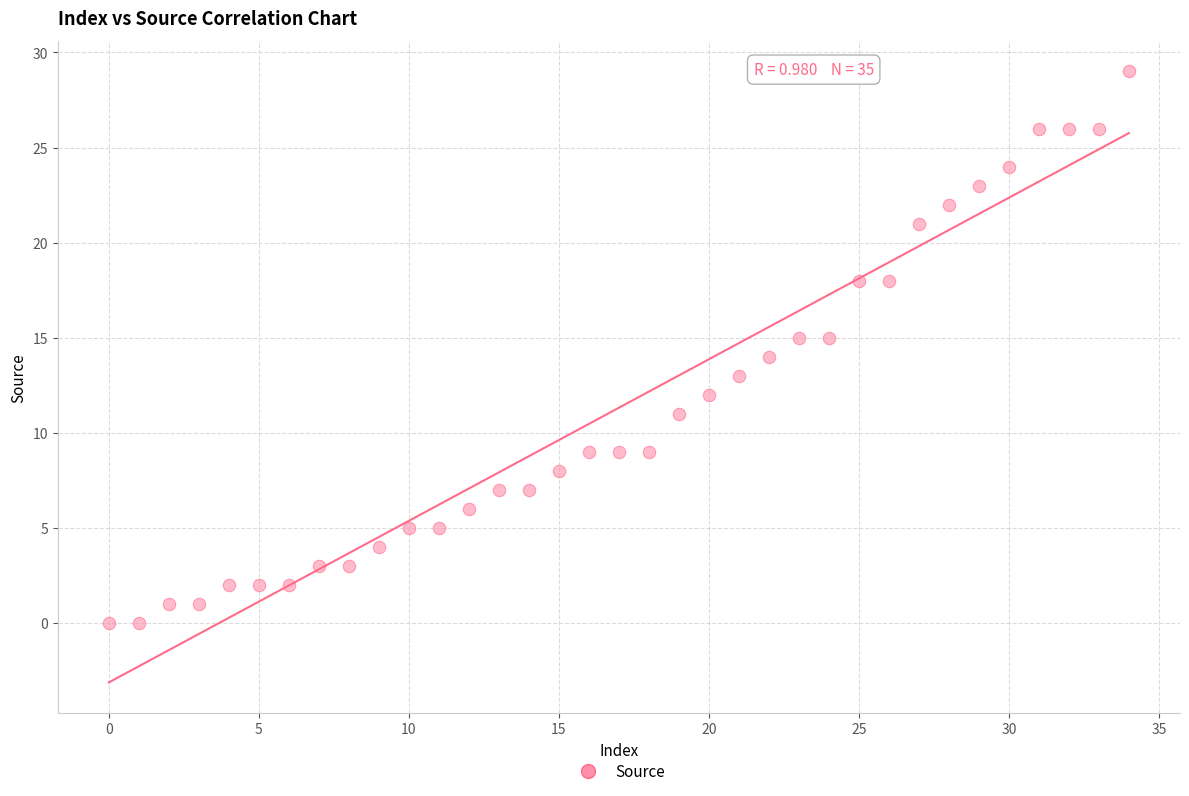

What is the range of Y values (max minus min)?

29